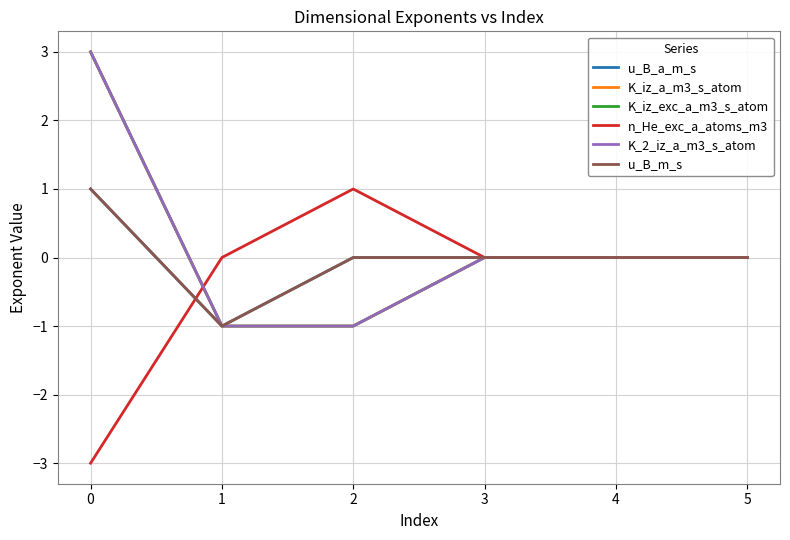

List the series in order of their peak value, highest first.

K_iz_a_m3_s_atom, K_iz_exc_a_m3_s_atom, K_2_iz_a_m3_s_atom, u_B_a_m_s, n_He_exc_a_atoms_m3, u_B_m_s